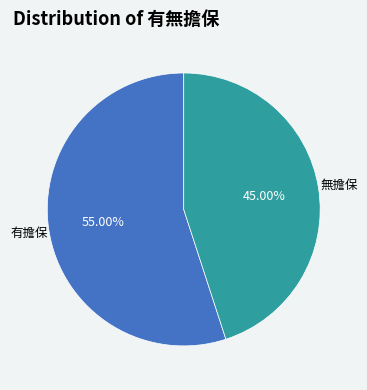

To the nearest percent, what percentage of the pie is 有擔保?

55%